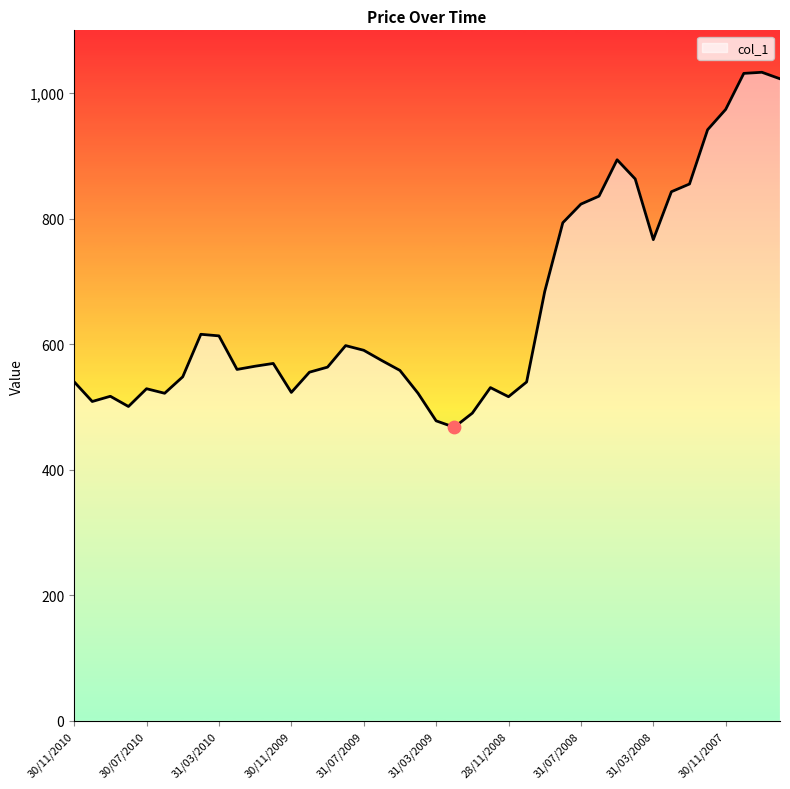

What is the minimum value shown in the chart?

467.7